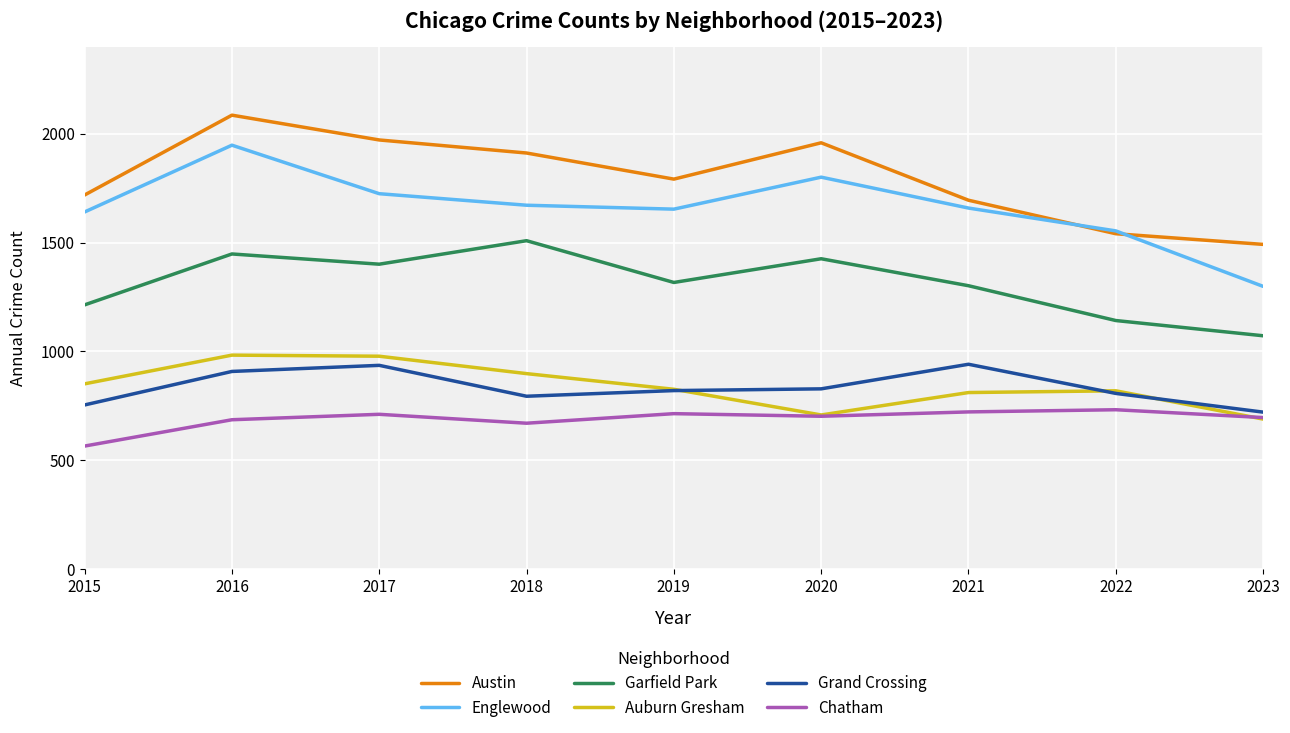

Which series has the widest spread of values?

Englewood